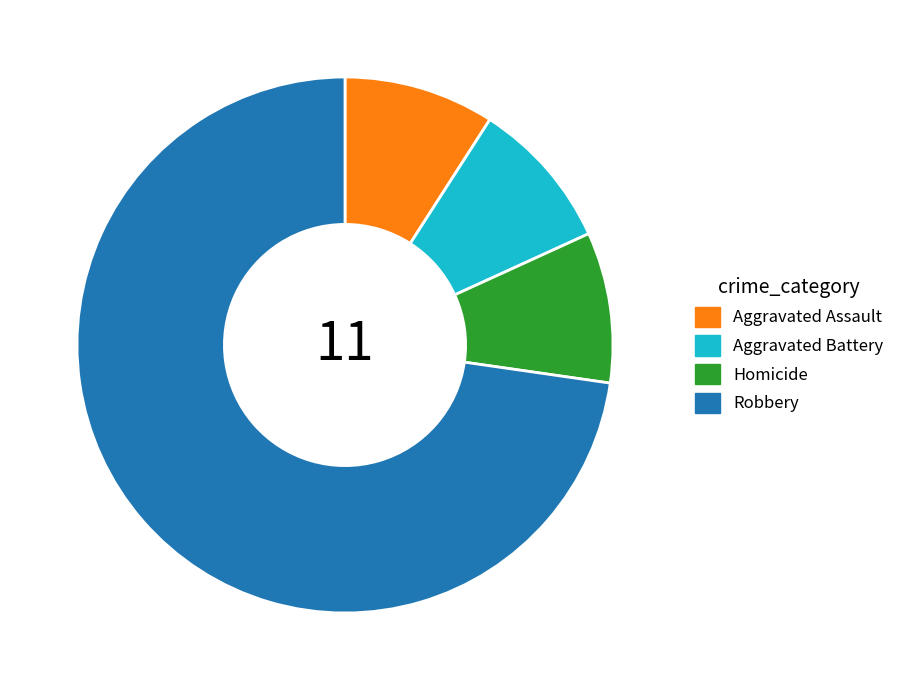

Which slice represents more than half of the pie?

Robbery